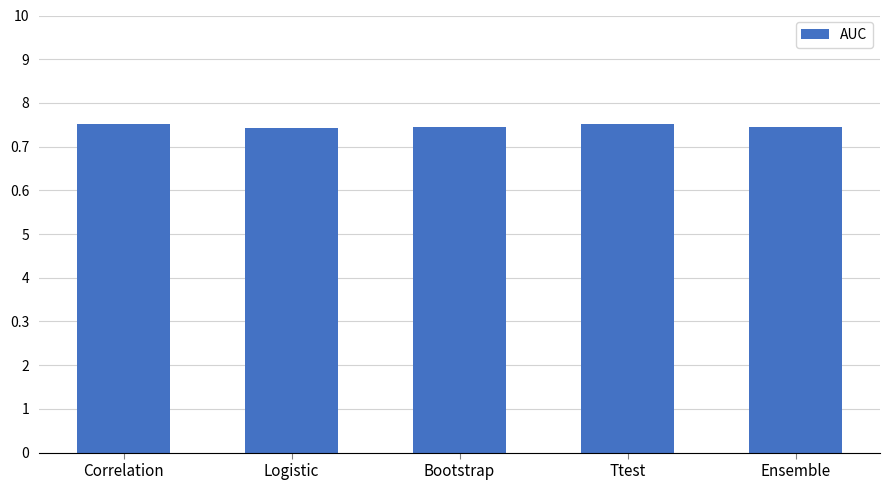

Are the bars horizontal?

No